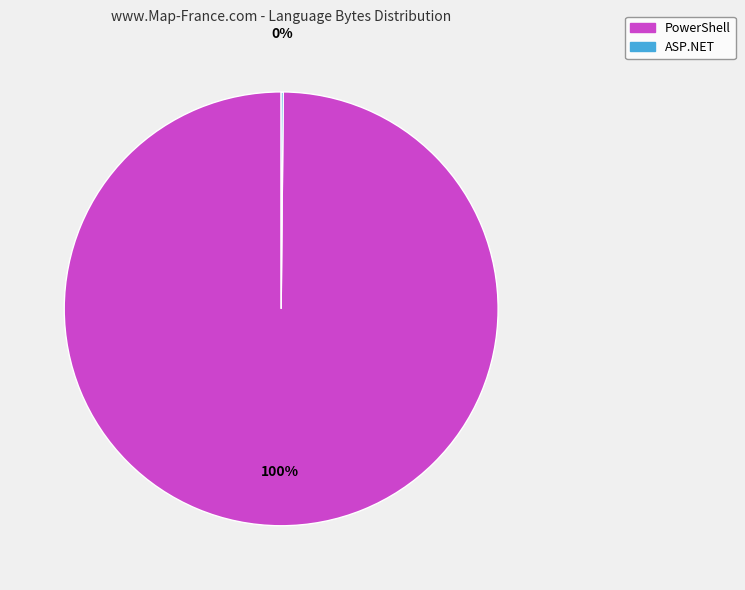

The PowerShell slice represents 100% of the pie. True or false?

True